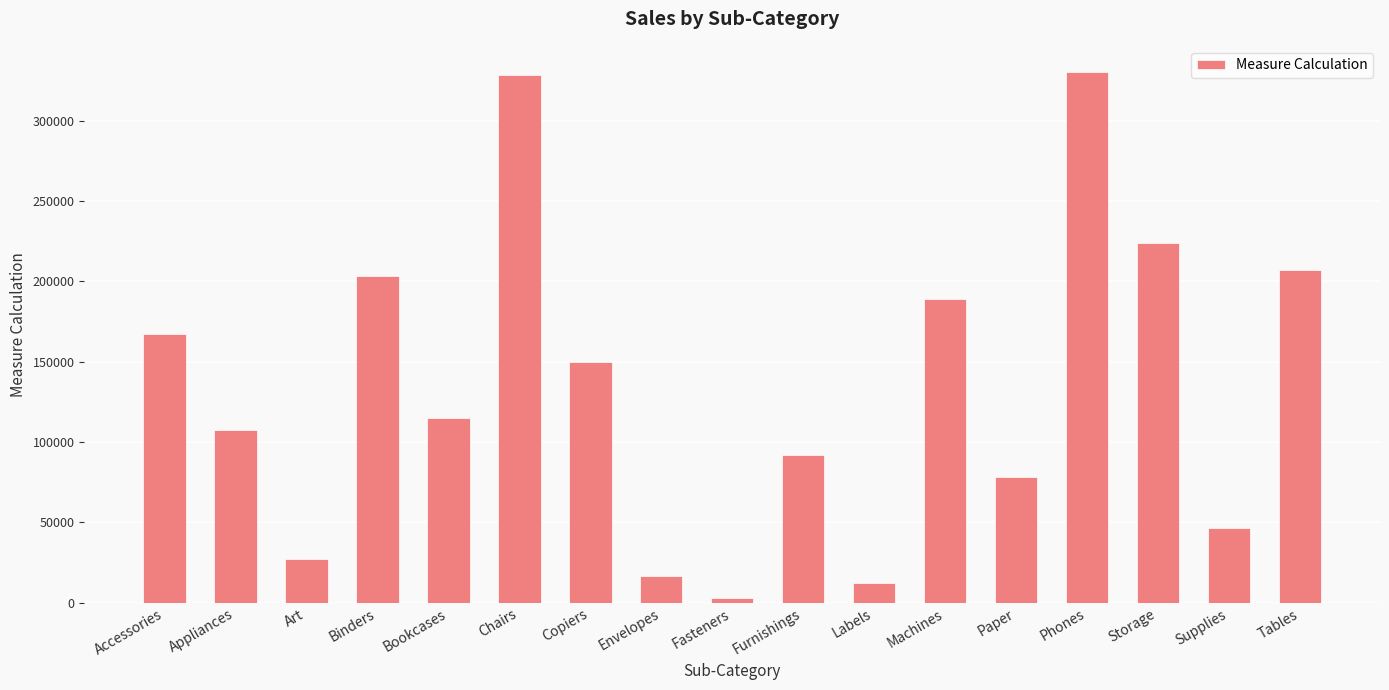

What is the minimum value shown in the chart?

3024.3